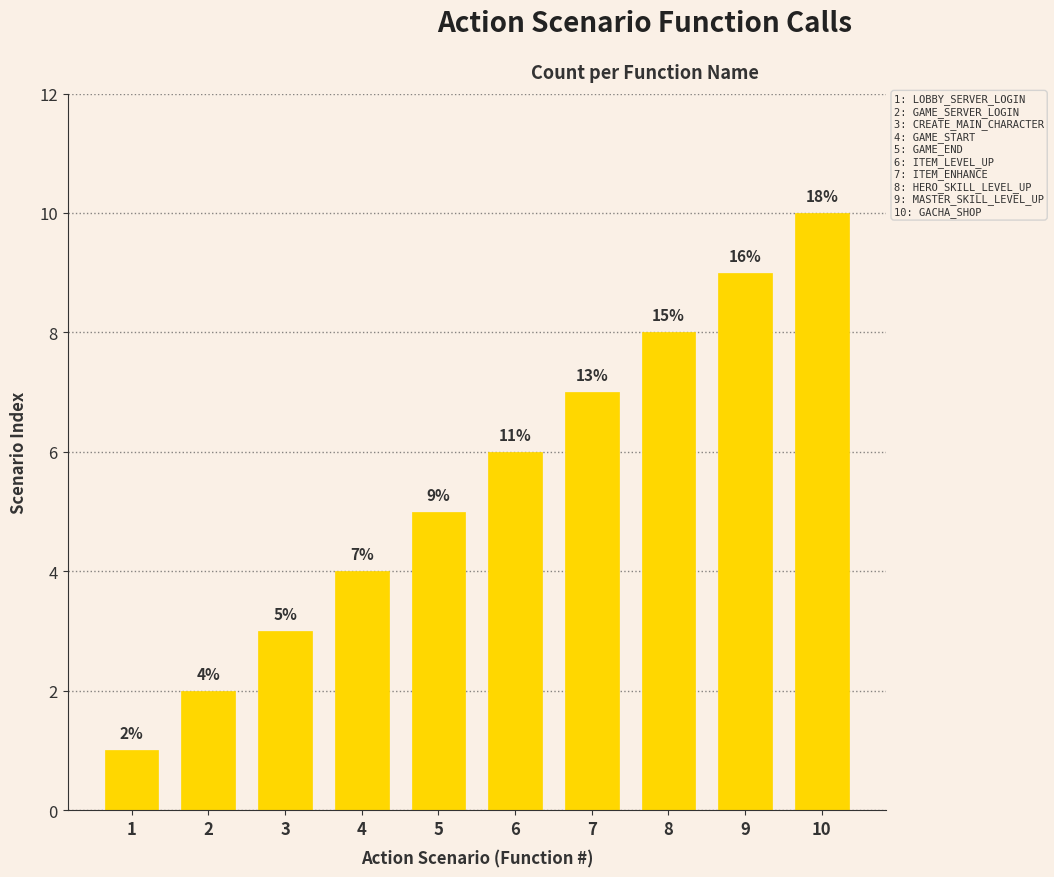

Reading left to right, transcribe all the data shown in this chart.

1	2	3	4	5	6	7	8	9	10